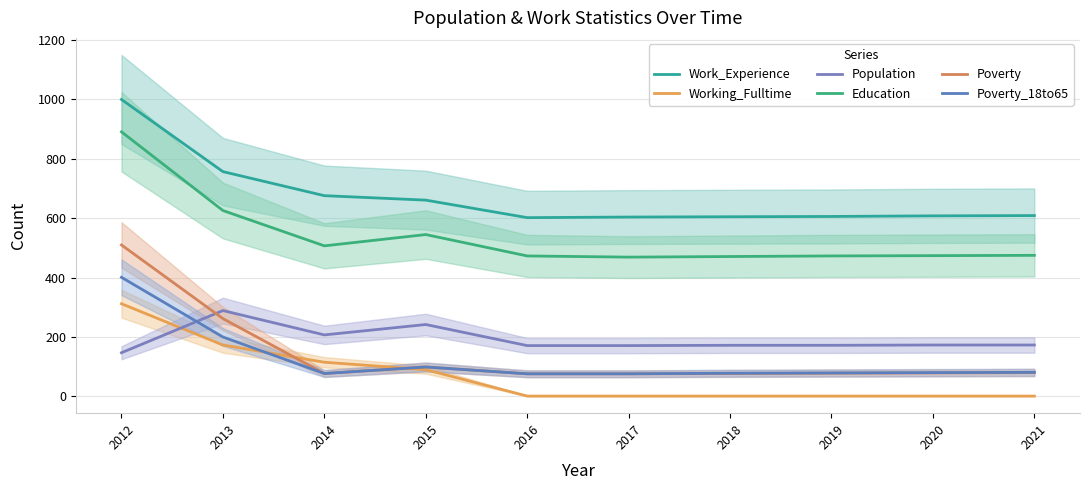

Which category has the highest value in the Poverty_18to65 series?

2012